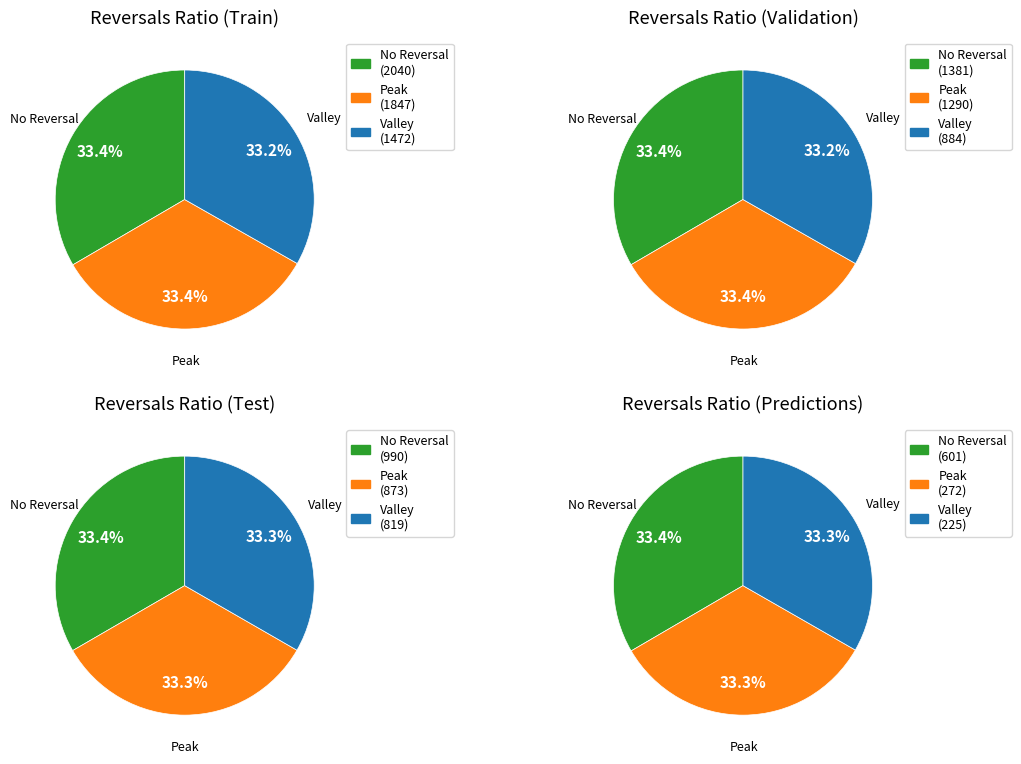

The 2023-02-24 slice represents 38% of the pie. True or false?

False